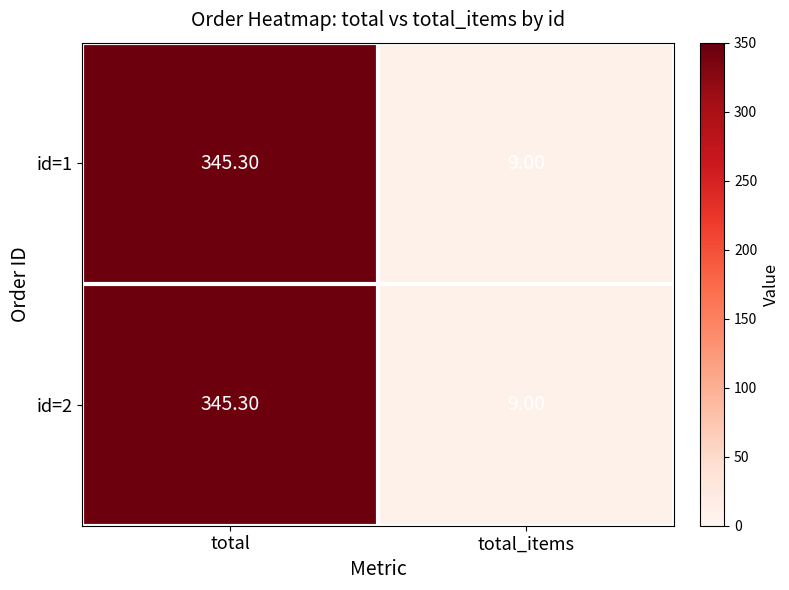

What is the maximum value shown in the chart?

345.3